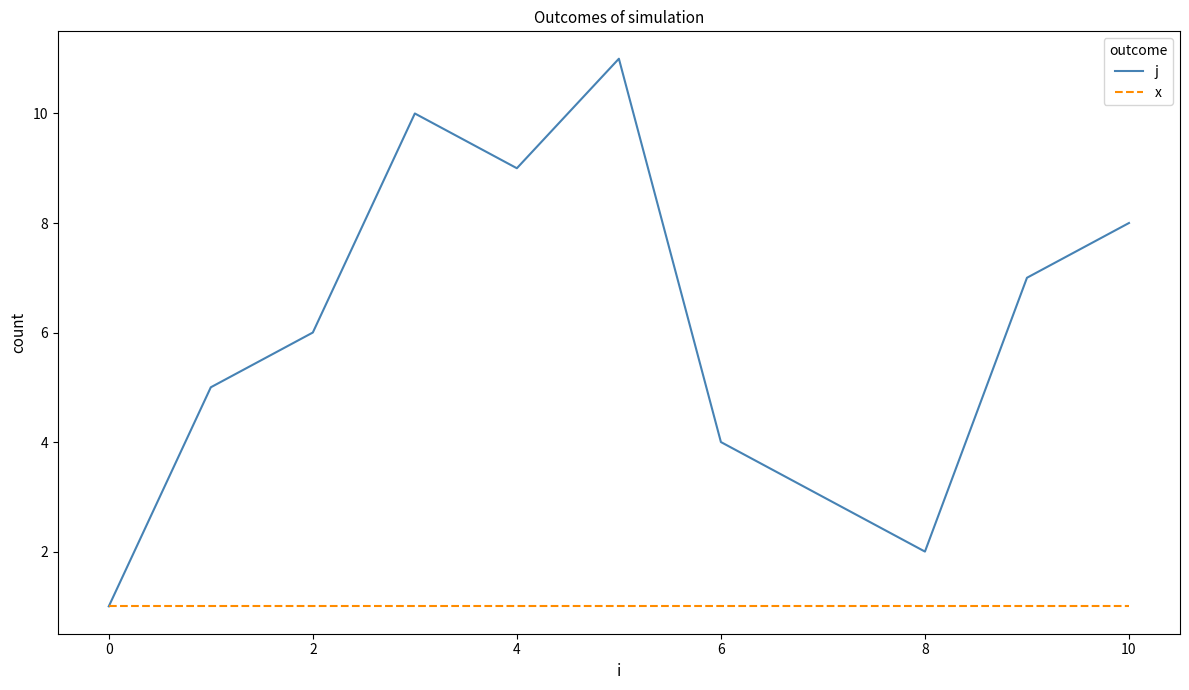

Which series has the widest spread of values?

j